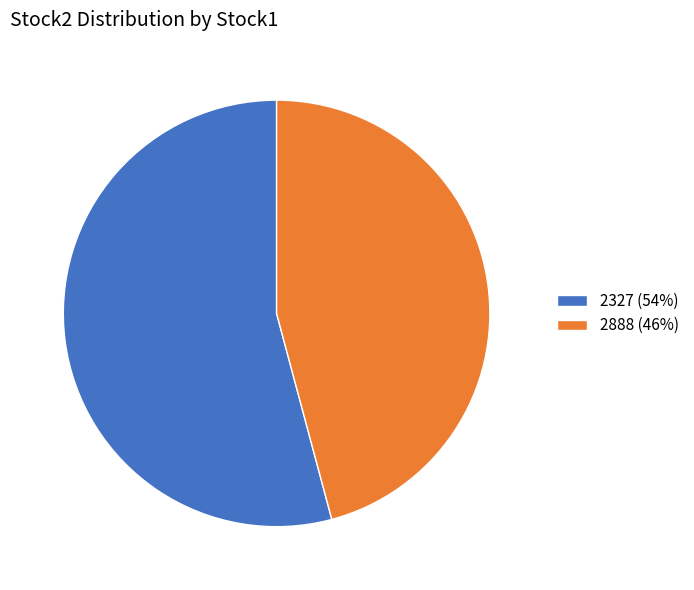

Which slice is the largest?

2327